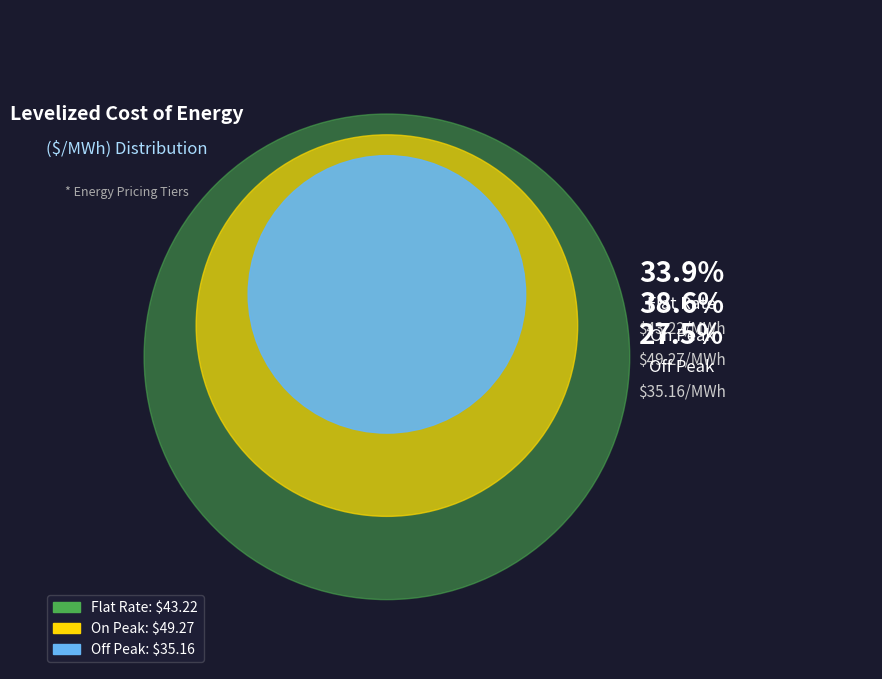

To the nearest percent, what is the difference between the Off Peak and On Peak slice percentages?

11%